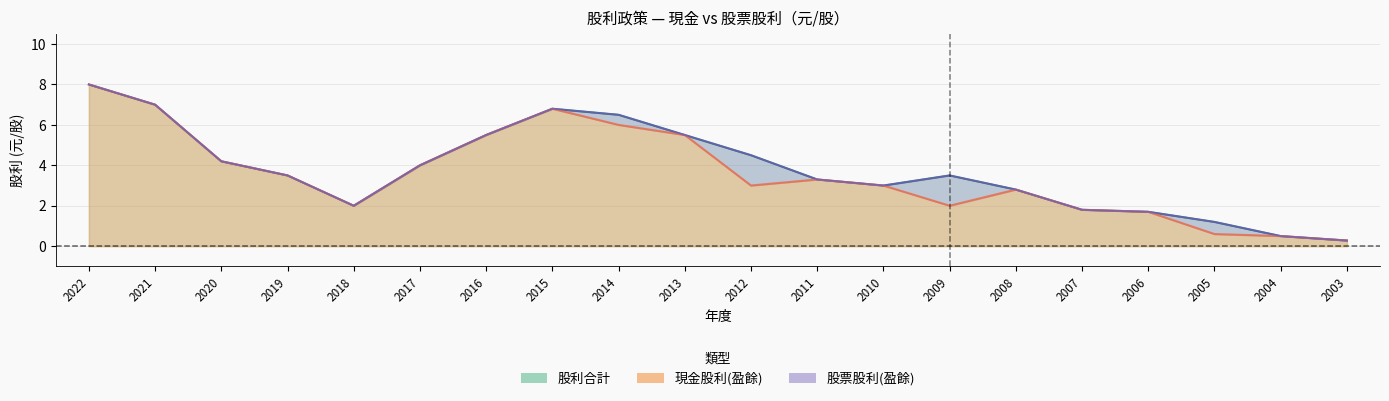

Which series has the widest spread of values?

現金股利(盈餘)